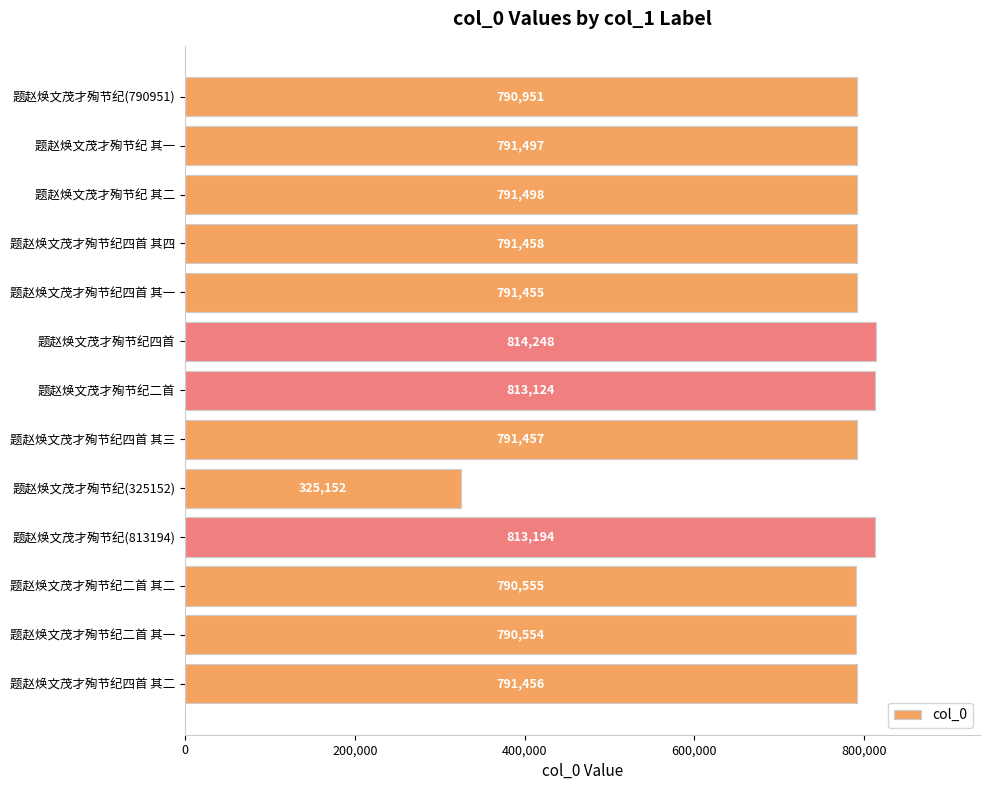

What is the ratio of the value at 题赵焕文茂才殉节纪四首 其二 to the value at 题赵焕文茂才殉节纪二首 其一?

1.0